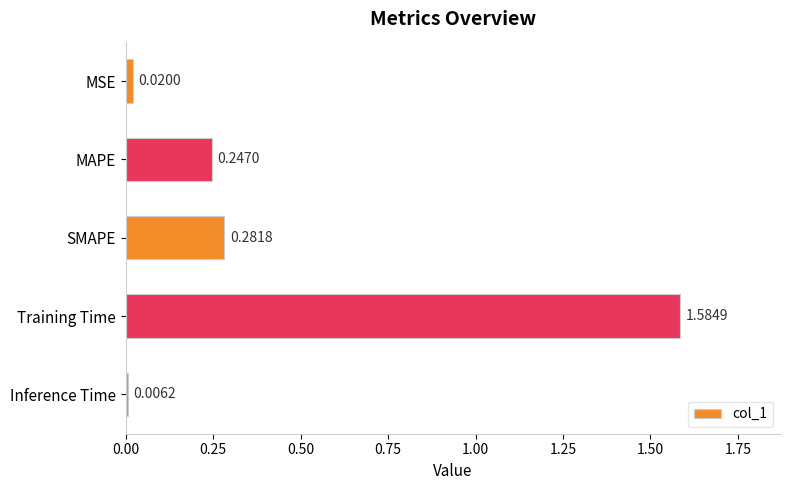

What is the sum of all values?

2.1